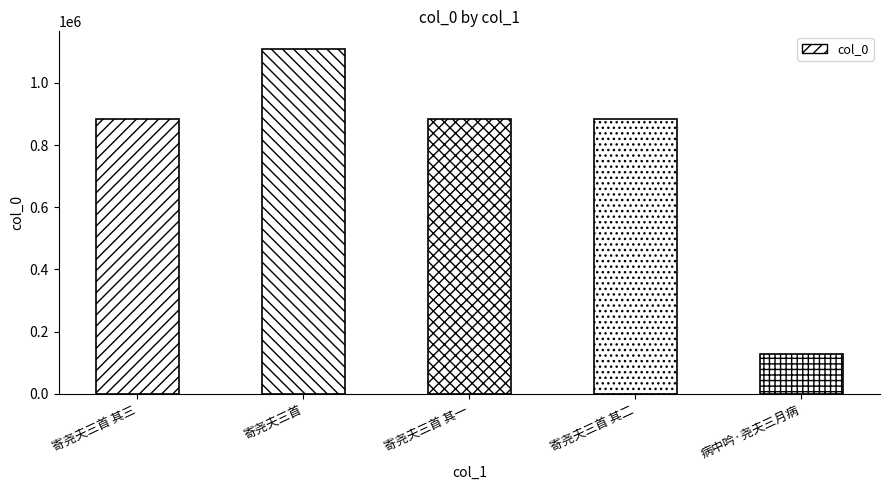

Is it true that the value at 寄尧夫三首 其二 is 882248?

True